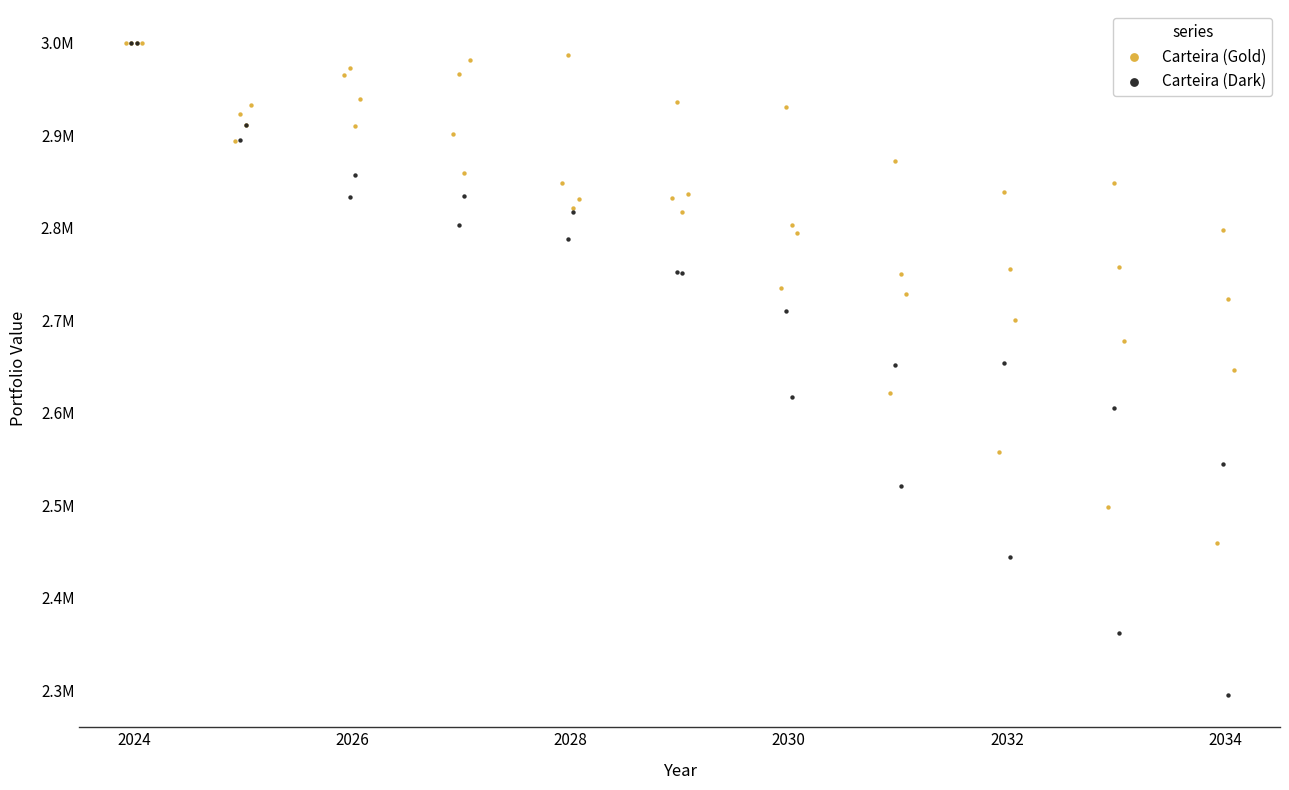

Which series has the widest spread of Y values?

Carteira (Dark)